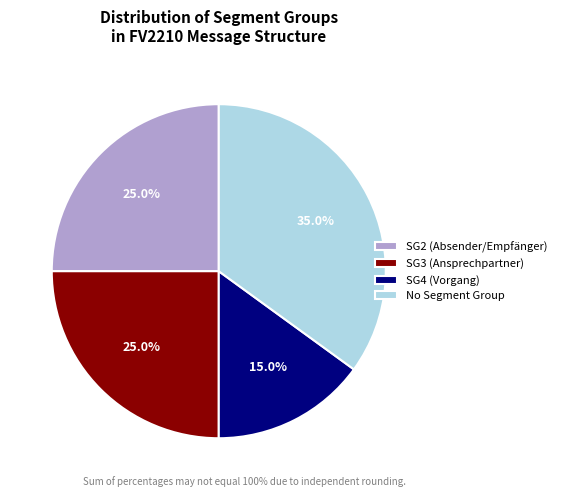

To the nearest percent, what is the difference between the largest and smallest slice percentages?

20%